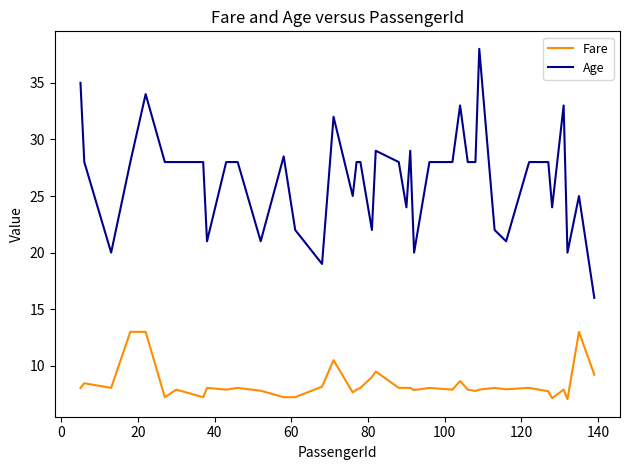

Which series has the largest total across all categories?

Age